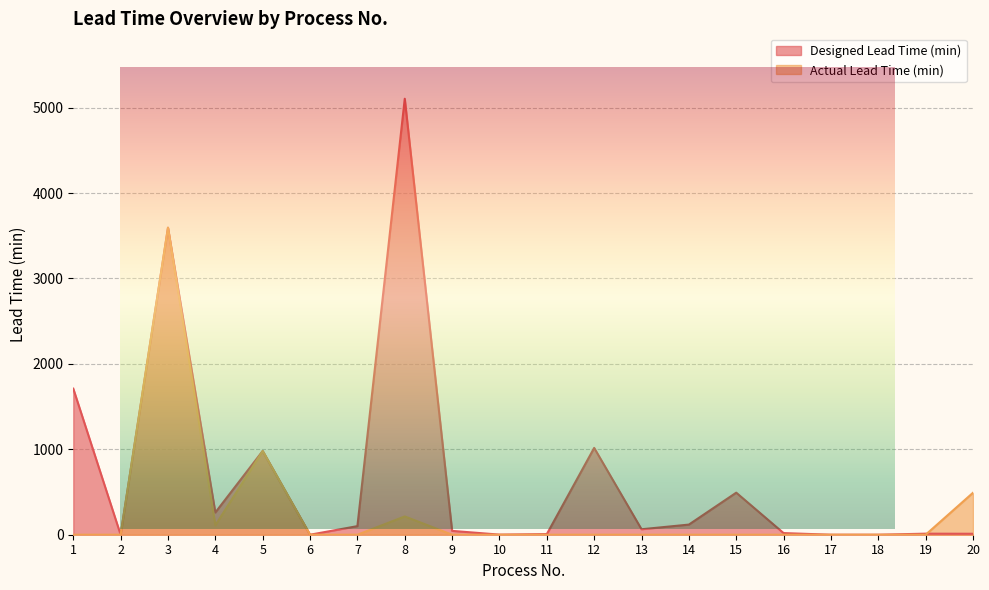

At which category does the chart reach its minimum across all series?

2